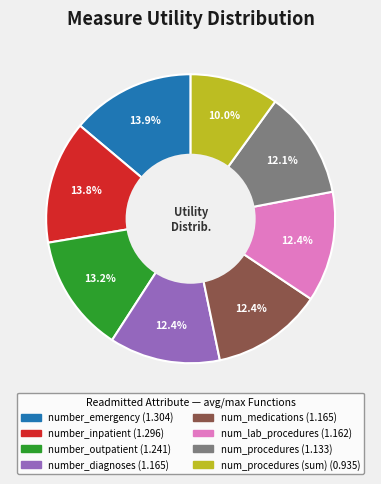

Is there any slice that represents more than half of the pie?

No